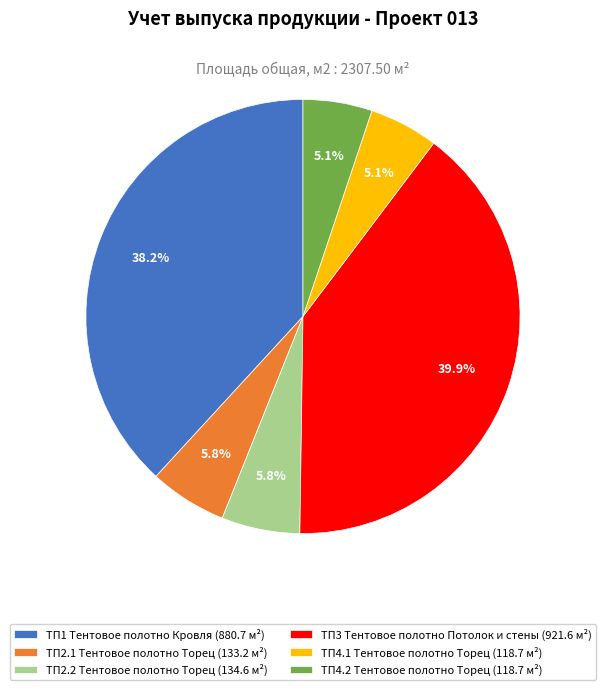

Is it true that ТП4.1 Тентовое полотно Торец is 5% of the pie?

True